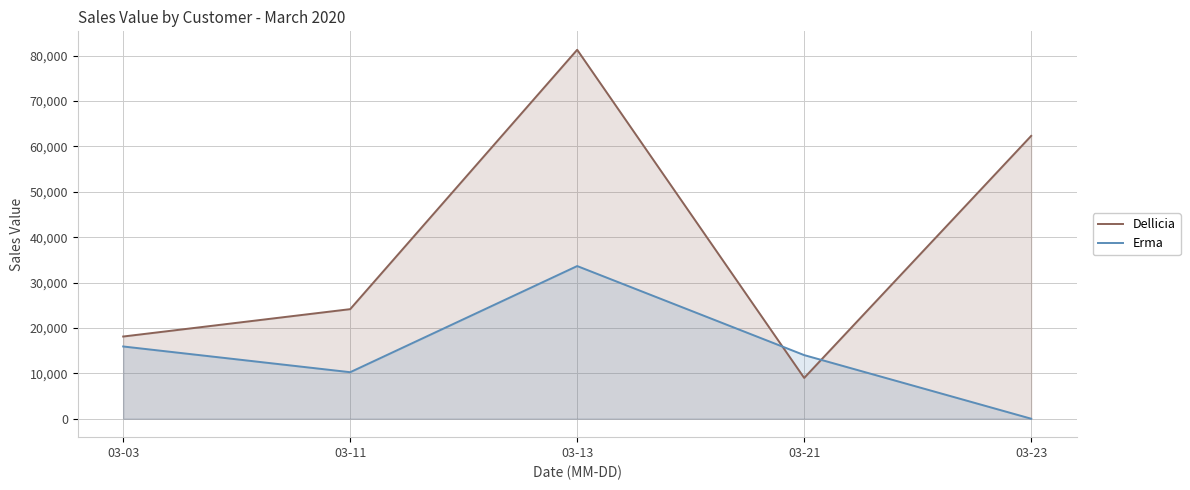

Is it true that Dellicia equals 137231.6 at 03-13?

False